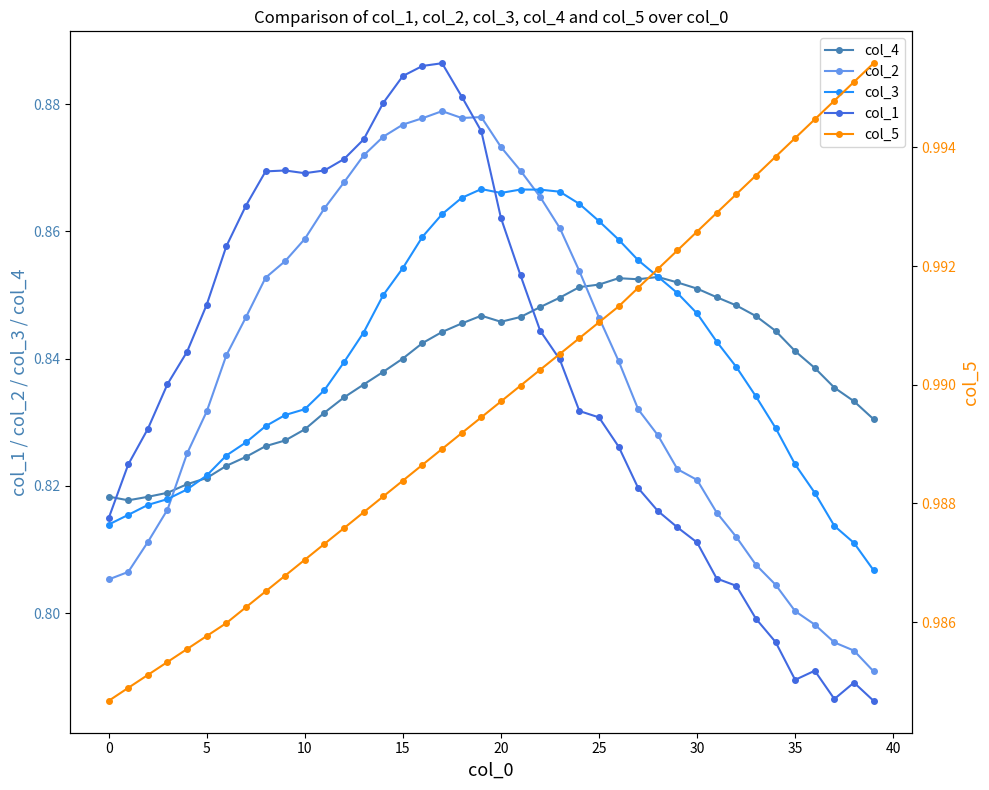

The value of col_4 at 12 is 0.8. True or false?

True